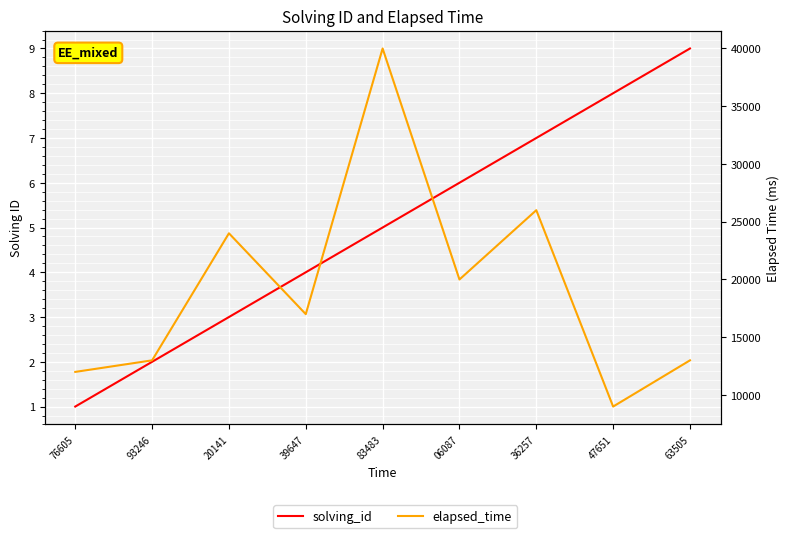

At which label does elapsed_time first exceed 17000?

20141